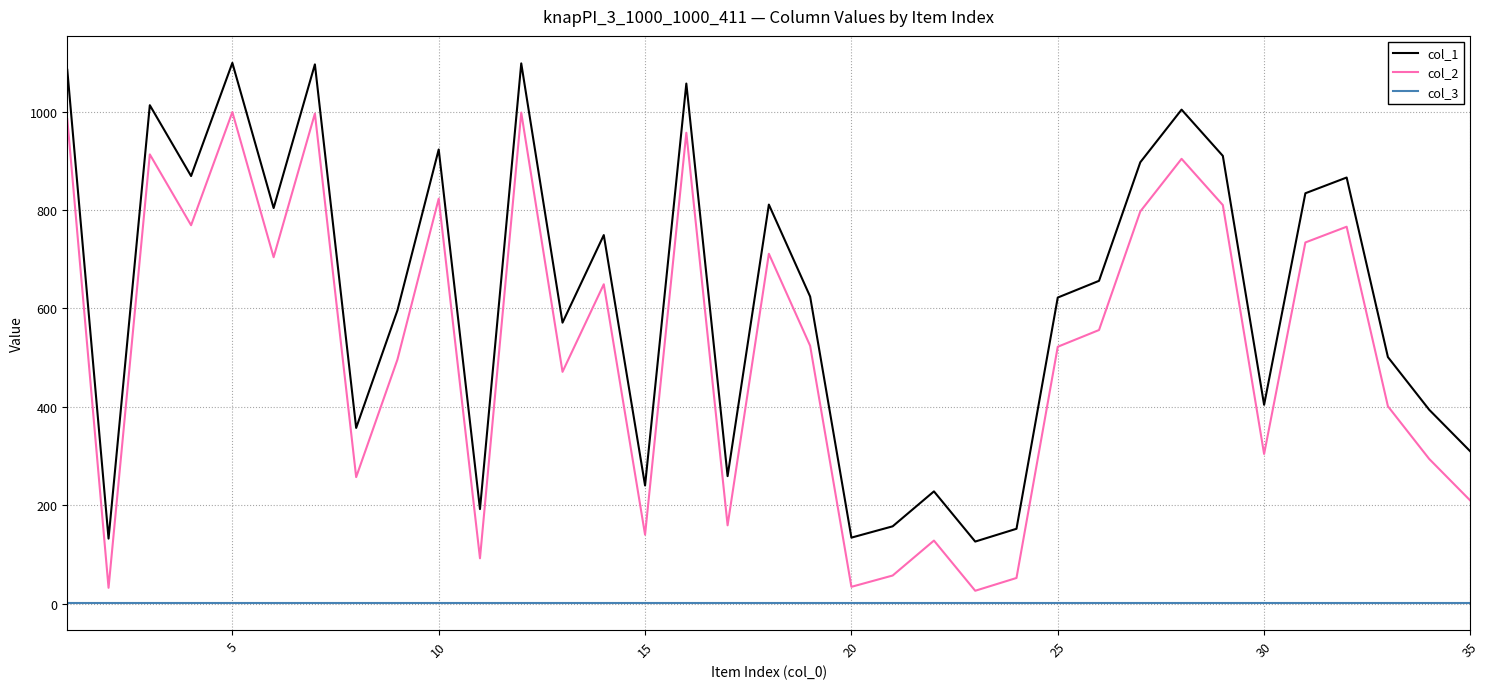

Which series has the largest total across all categories?

col_1